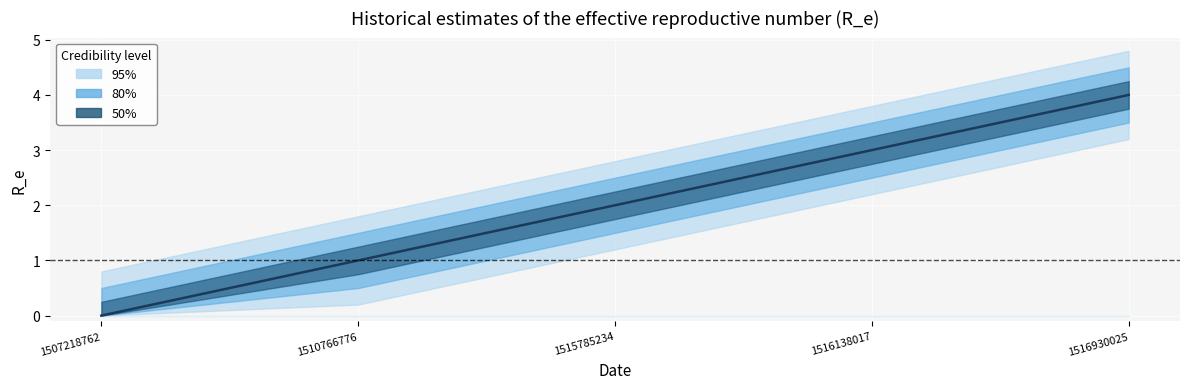

Count the values in the range 1 to 3.

3